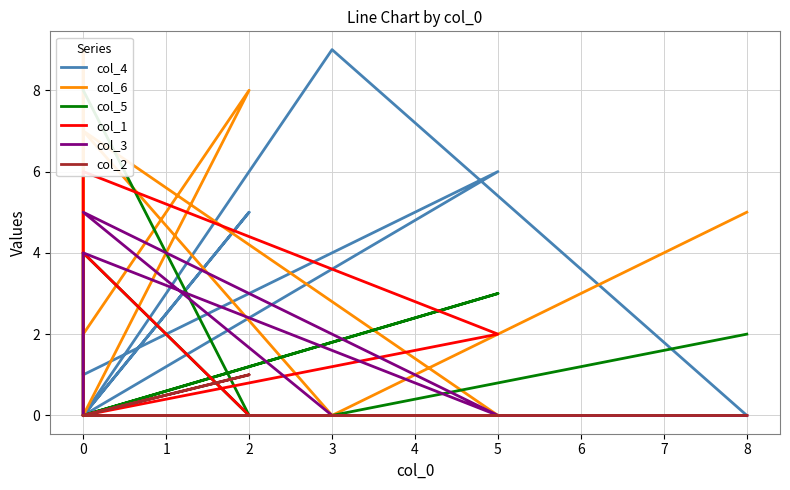

What is the difference between the maximum and minimum values in the col_6 series?

9